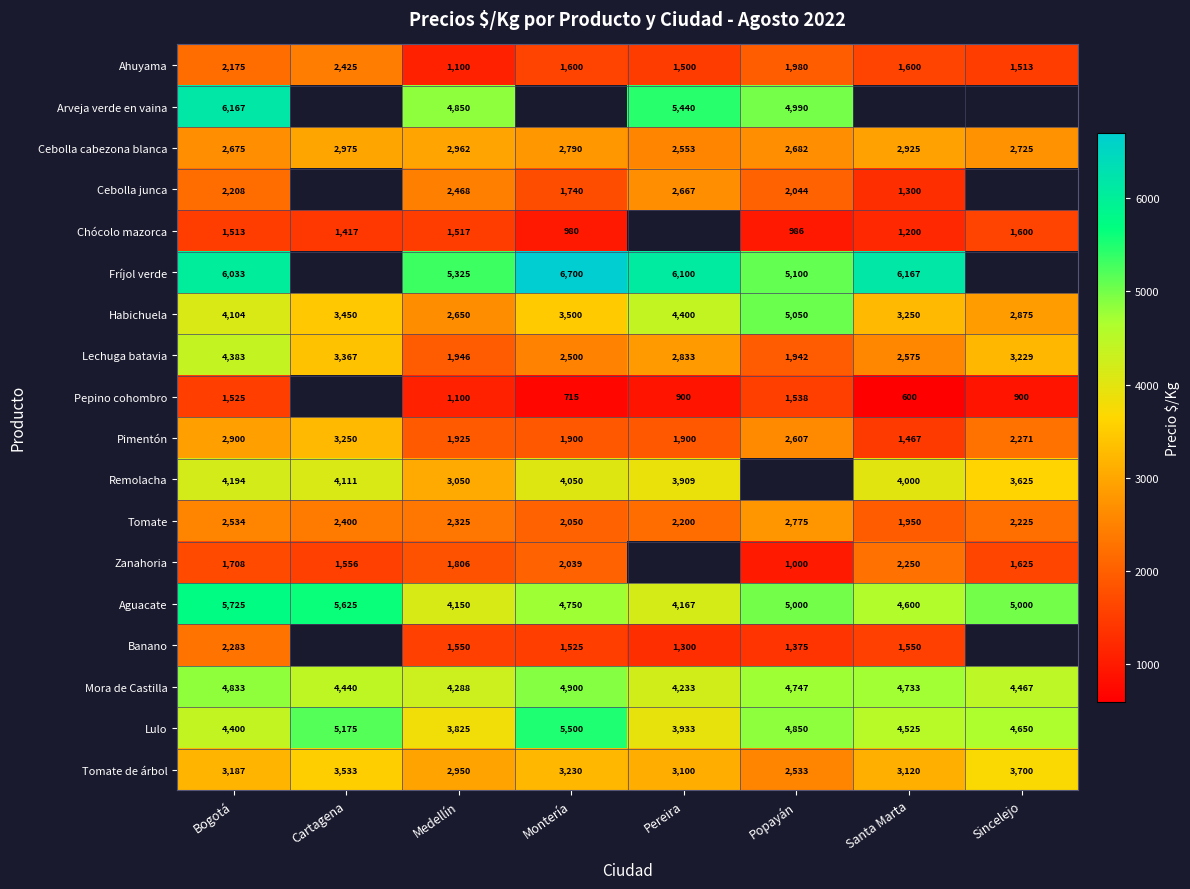

What is the difference between the maximum and minimum values in the Ahuyama series?

1325